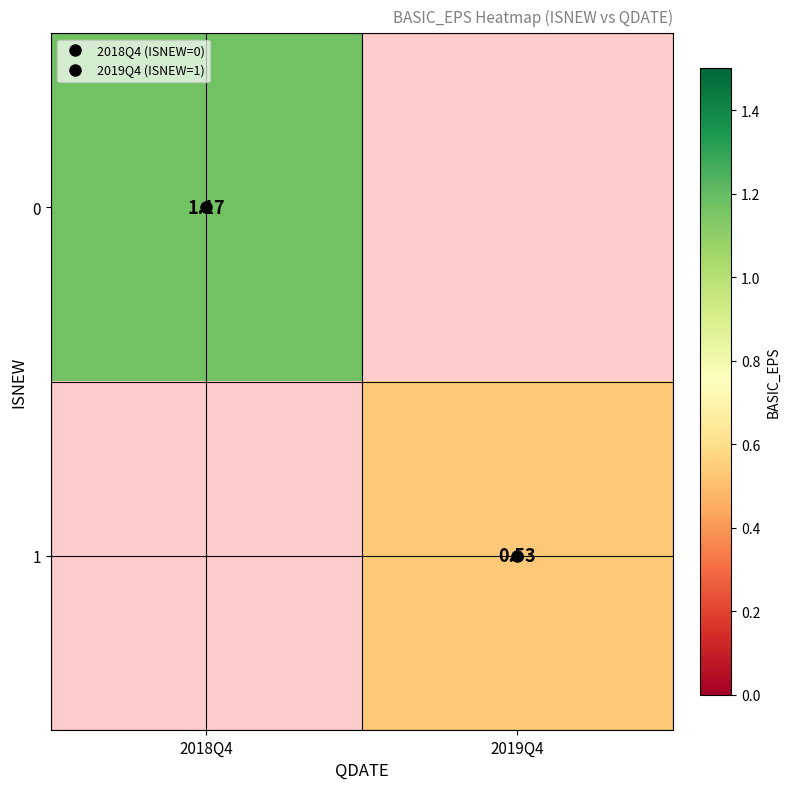

Count the number of data series in this chart.

2